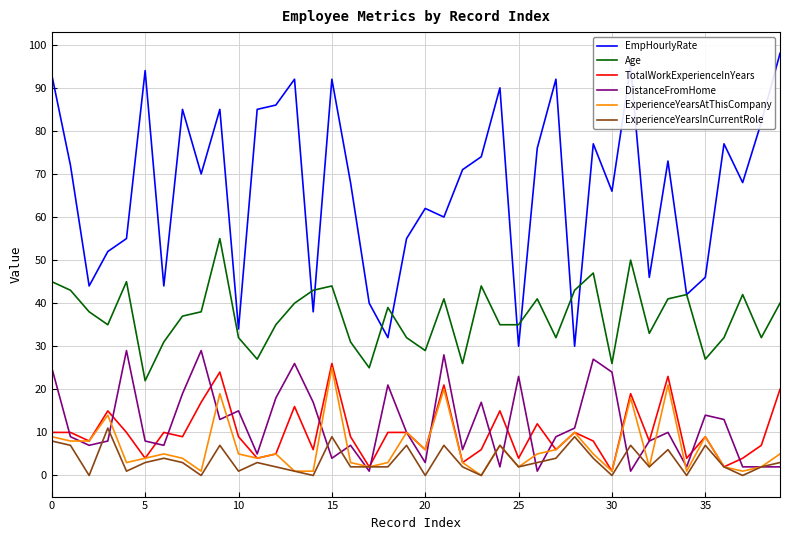

True or false: TotalWorkExperienceInYears and EmpHourlyRate intersect in this chart.

False